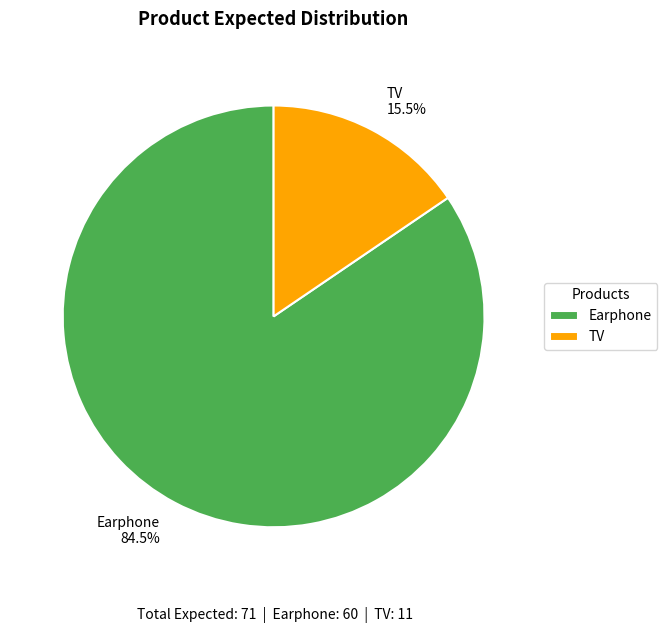

Combined, do Earphone and TV account for over 50%?

Yes